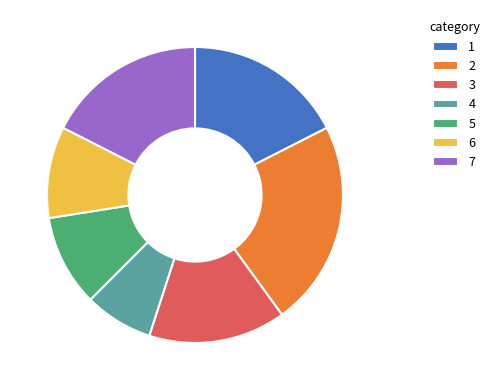

Which category has the smallest portion of the pie?

4